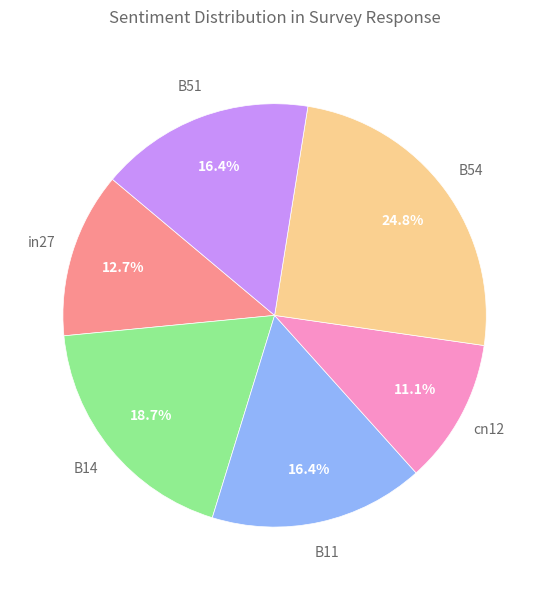

Does B11 represent more than half of the total?

No